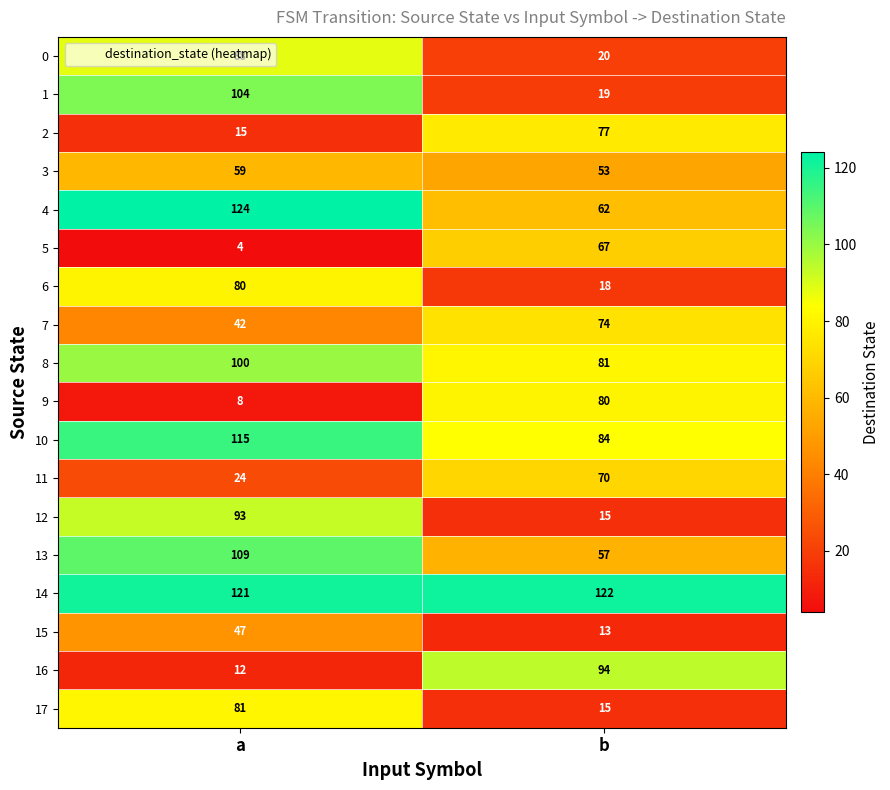

Is it true that 5 equals 4 at a?

True